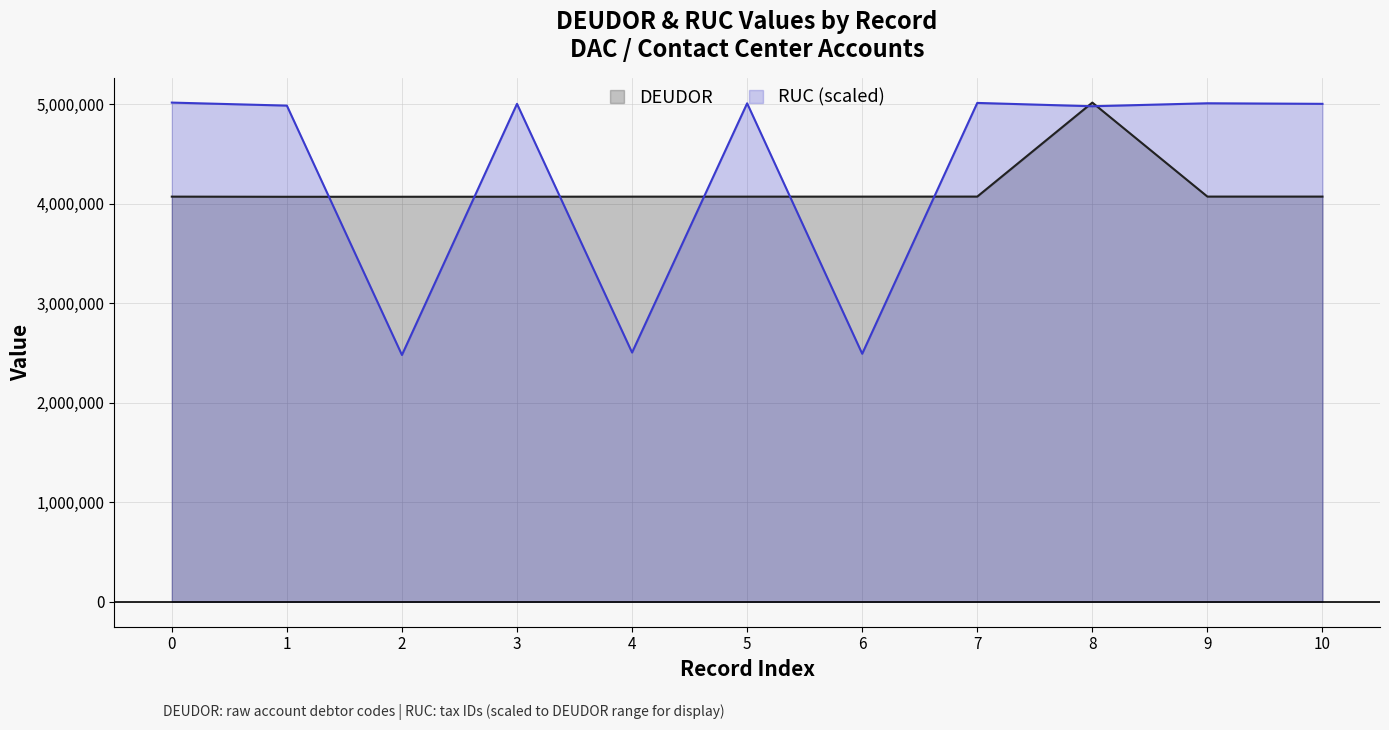

What is the approximate value of DEUDOR at 3?

4071135.0